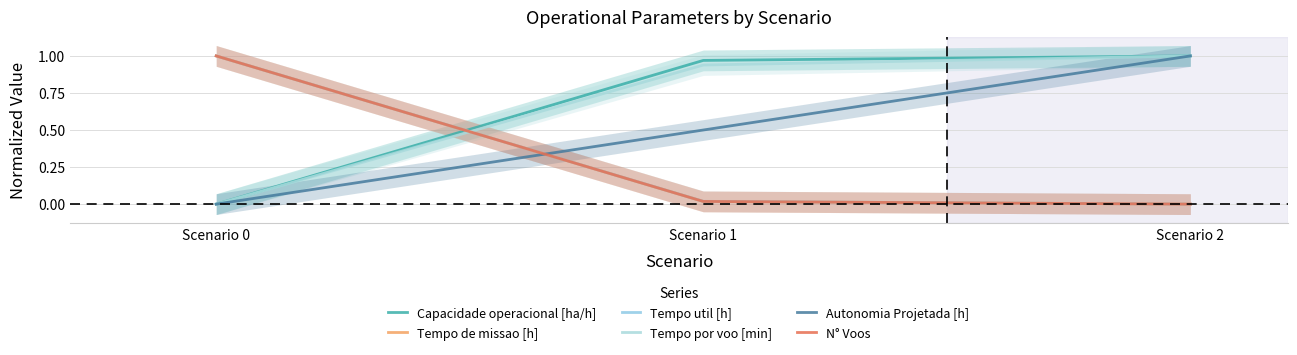

How many data points does each series have?

3